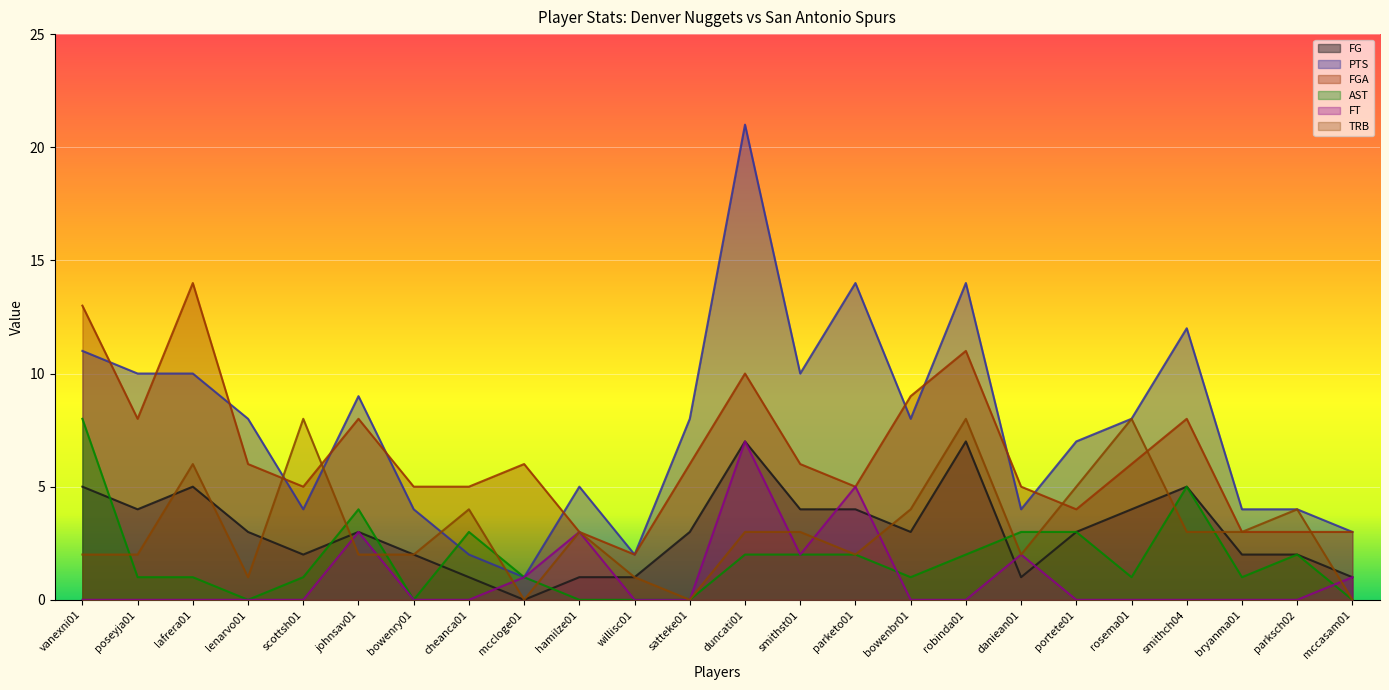

Read the AST value at bowenbr01.

1